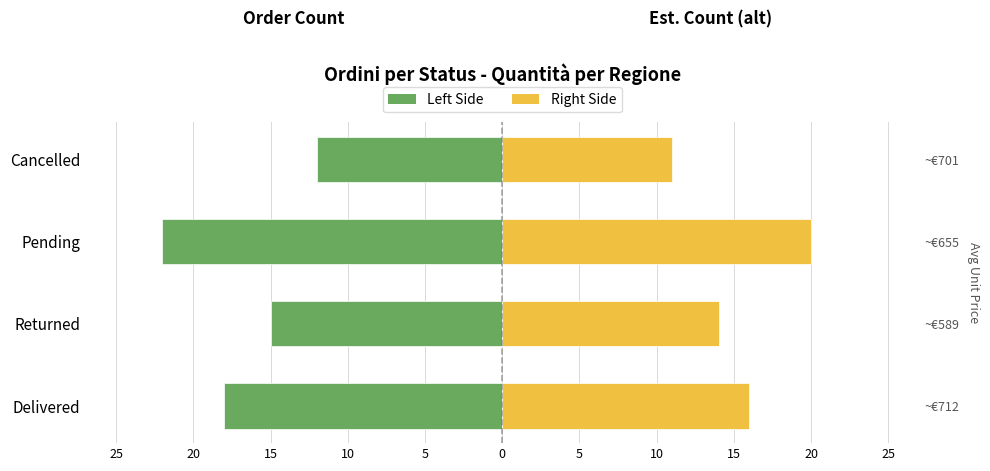

The Count (right) series shows 11 at Cancelled. True or false?

True